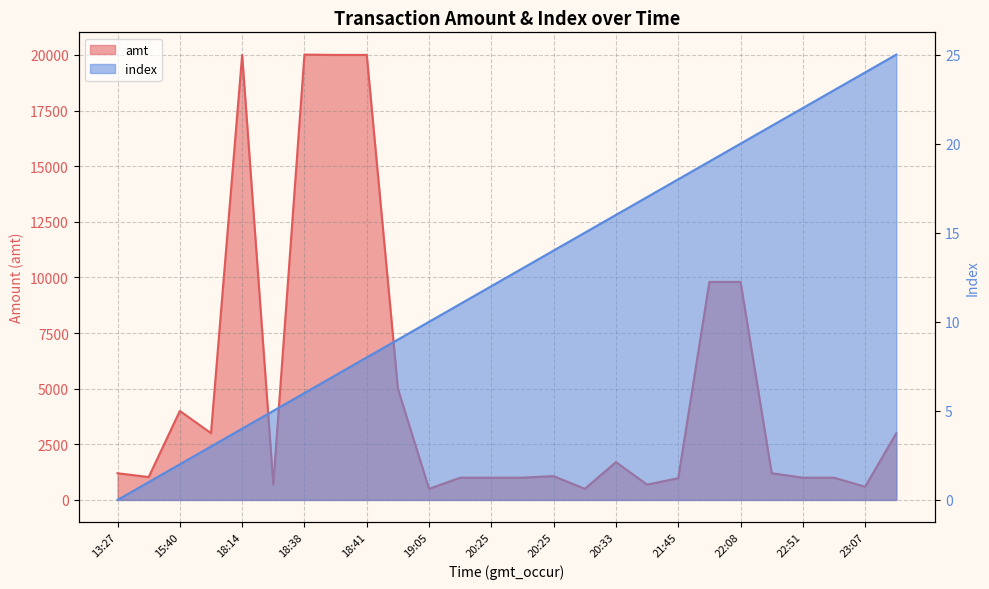

How many positive values does the index series have?

25